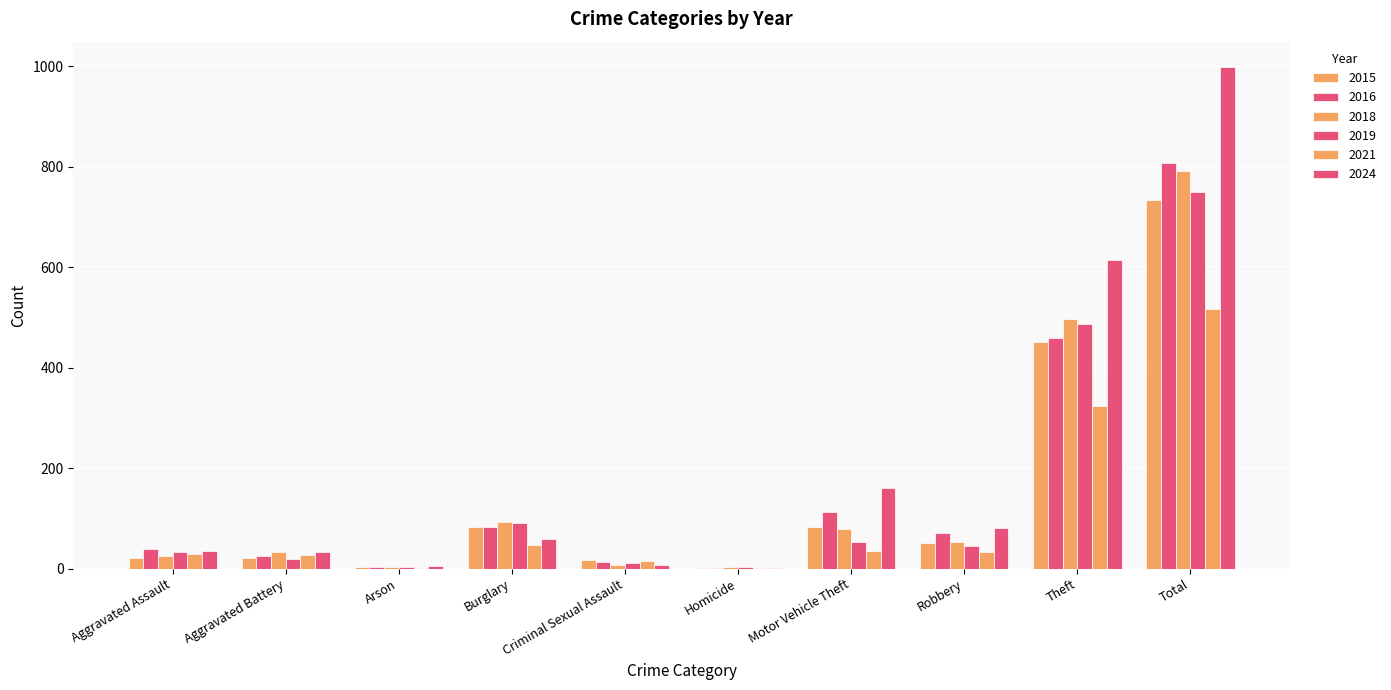

Where does the 2015 series first go above 52?

Burglary